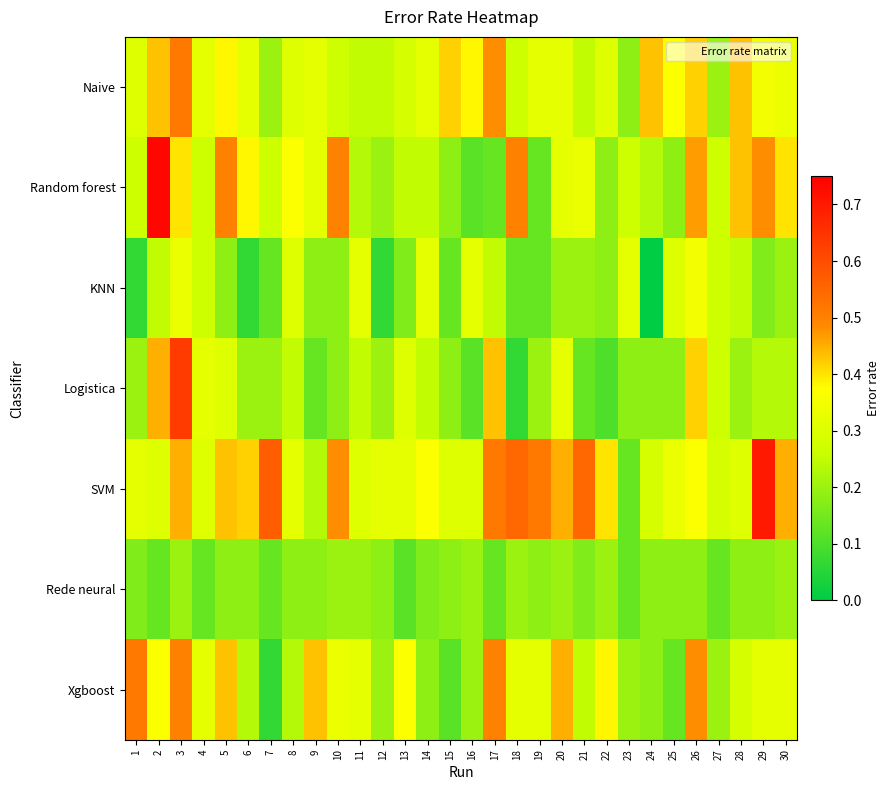

Reading right to left, list all the values displayed in this chart.

Naive: 30=0.3	29=0.3	28=0.4	27=0.2	26=0.4	25=0.4	24=0.4	23=0.2	22=0.3	21=0.2	20=0.3	19=0.3	18=0.3	17=0.5	16=0.4	15=0.4	14=0.3	13=0.3	12=0.2	11=0.2	10=0.3	9=0.3	8=0.3	7=0.2	6=0.3	5=0.4	4=0.3	3=0.5	2=0.4	1=0.3
Random forest: 30=0.4	29=0.5	28=0.4	27=0.3	26=0.5	25=0.2	24=0.2	23=0.3	22=0.2	21=0.3	20=0.3	19=0.1	18=0.5	17=0.1	16=0.1	15=0.2	14=0.2	13=0.2	12=0.2	11=0.2	10=0.5	9=0.3	8=0.4	7=0.3	6=0.4	5=0.5	4=0.3	3=0.4	2=0.7	1=0.3
KNN: 30=0.2	29=0.2	28=0.2	27=0.3	26=0.3	25=0.3	24=0.0	23=0.3	22=0.2	21=0.2	20=0.2	19=0.1	18=0.1	17=0.2	16=0.3	15=0.1	14=0.3	13=0.2	12=0.1	11=0.3	10=0.2	9=0.2	8=0.3	7=0.1	6=0.1	5=0.2	4=0.3	3=0.3	2=0.2	1=0.1
Logistica: 30=0.2	29=0.2	28=0.2	27=0.3	26=0.4	25=0.2	24=0.2	23=0.2	22=0.1	21=0.1	20=0.3	19=0.2	18=0.1	17=0.4	16=0.1	15=0.2	14=0.2	13=0.3	12=0.2	11=0.2	10=0.2	9=0.1	8=0.2	7=0.2	6=0.2	5=0.3	4=0.3	3=0.6	2=0.5	1=0.2
SVM: 30=0.5	29=0.7	28=0.3	27=0.3	26=0.4	25=0.3	24=0.3	23=0.1	22=0.4	21=0.5	20=0.5	19=0.5	18=0.6	17=0.5	16=0.3	15=0.3	14=0.4	13=0.3	12=0.3	11=0.3	10=0.5	9=0.2	8=0.3	7=0.6	6=0.4	5=0.4	4=0.3	3=0.5	2=0.3	1=0.3
Rede neural: 30=0.2	29=0.2	28=0.2	27=0.1	26=0.2	25=0.2	24=0.2	23=0.1	22=0.2	21=0.2	20=0.2	19=0.2	18=0.2	17=0.1	16=0.2	15=0.2	14=0.2	13=0.1	12=0.2	11=0.2	10=0.2	9=0.2	8=0.2	7=0.1	6=0.2	5=0.2	4=0.1	3=0.2	2=0.1	1=0.2
Xgboost: 30=0.3	29=0.3	28=0.3	27=0.2	26=0.5	25=0.1	24=0.2	23=0.2	22=0.4	21=0.2	20=0.5	19=0.3	18=0.3	17=0.5	16=0.2	15=0.1	14=0.2	13=0.4	12=0.2	11=0.3	10=0.3	9=0.4	8=0.2	7=0.1	6=0.2	5=0.4	4=0.3	3=0.5	2=0.4	1=0.5